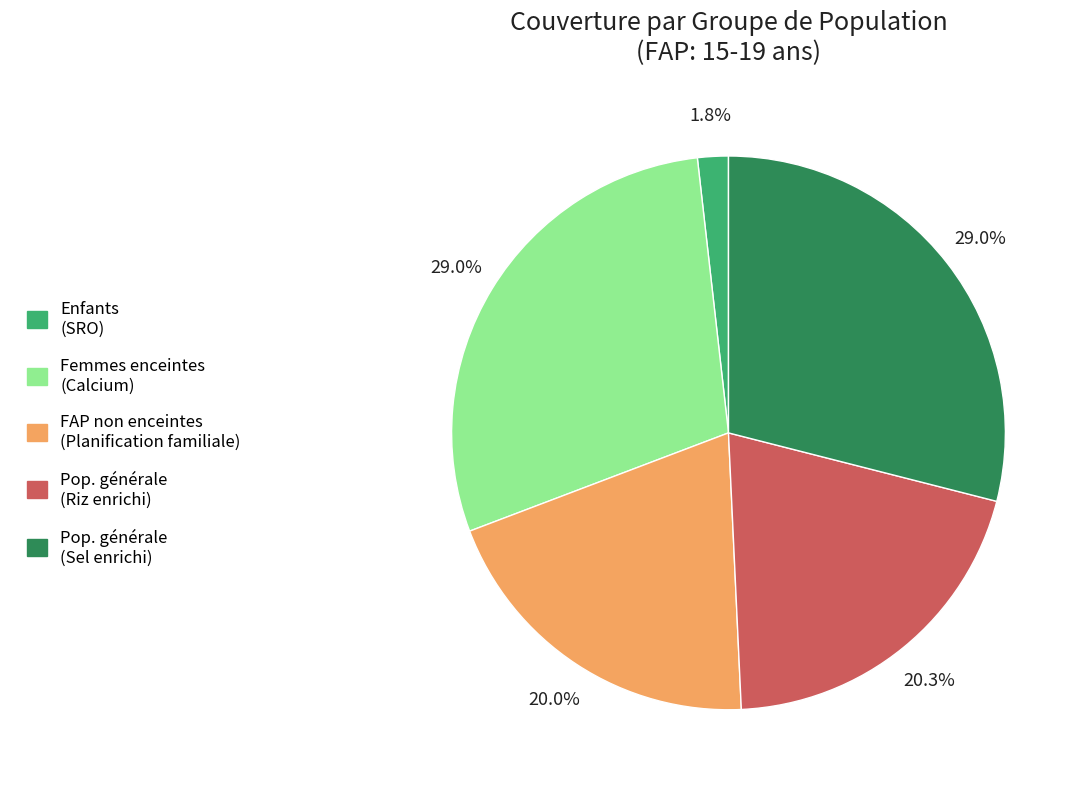

Does any single category account for the majority?

No